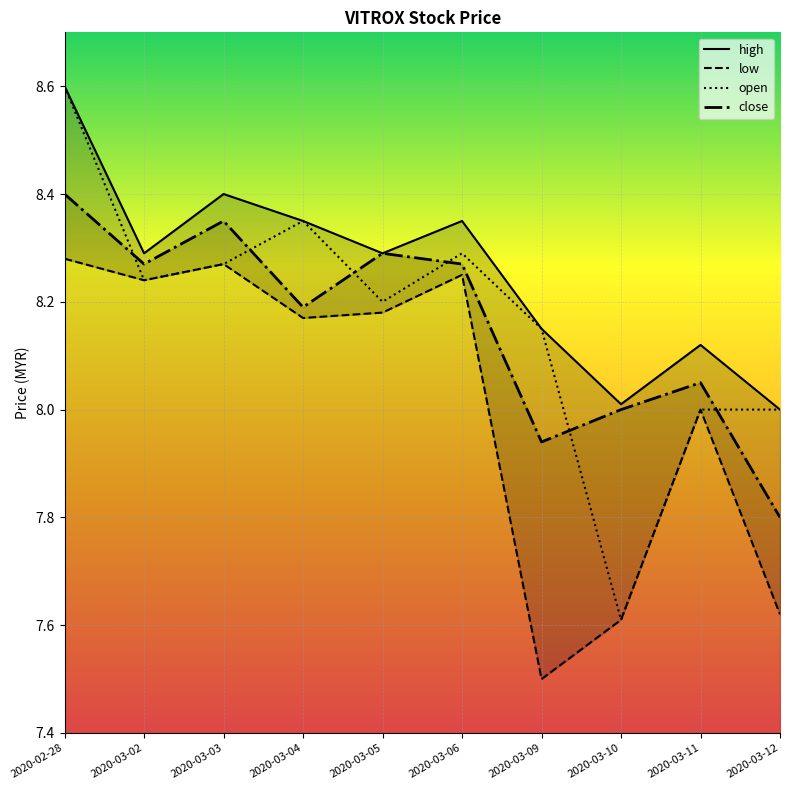

What is the label of the 8th point from the right?

2020-03-03